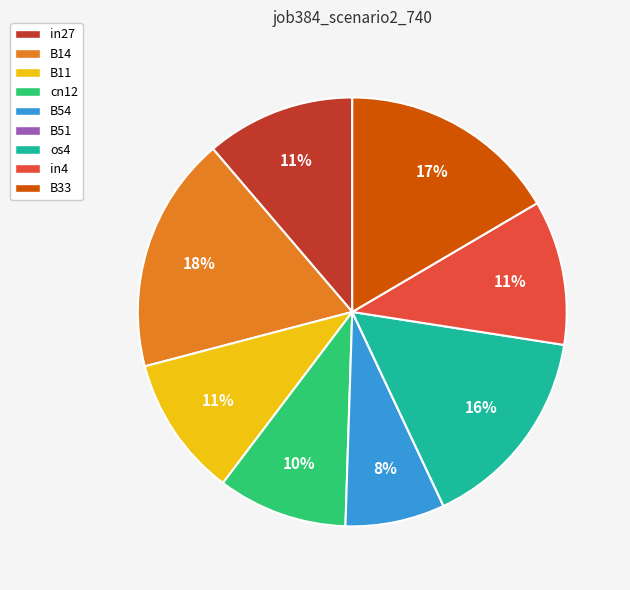

What percentage is the in4 slice, to the nearest percent?

11%